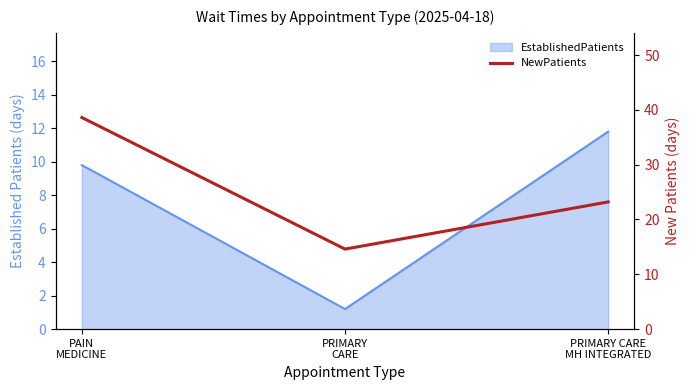

Rank the categories by value from highest to lowest.

PAIN
MEDICINE, PRIMARY CARE
MH INTEGRATED, PRIMARY
CARE